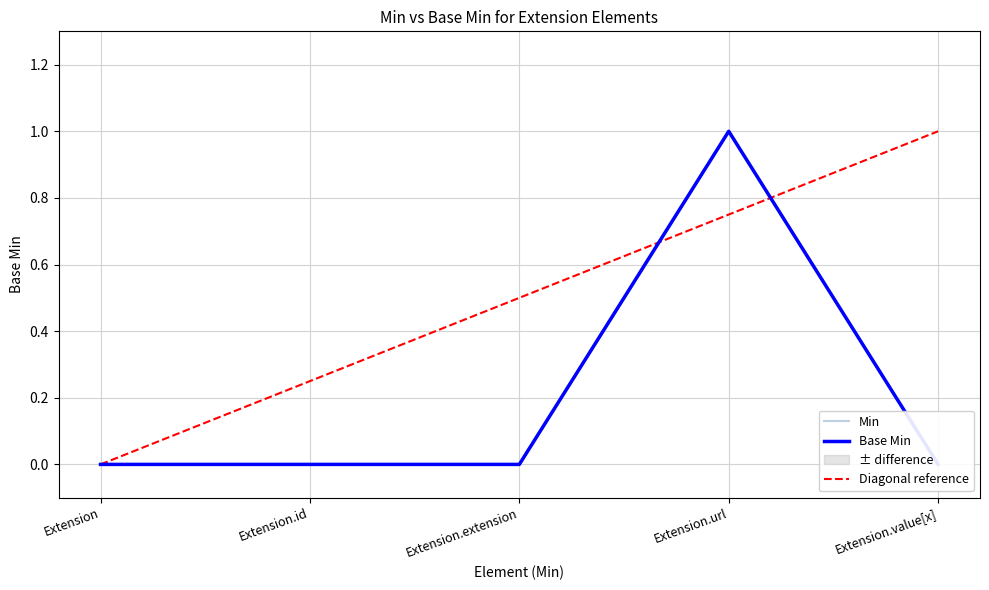

True or false: Min has more than 1 points higher than both neighbors.

False